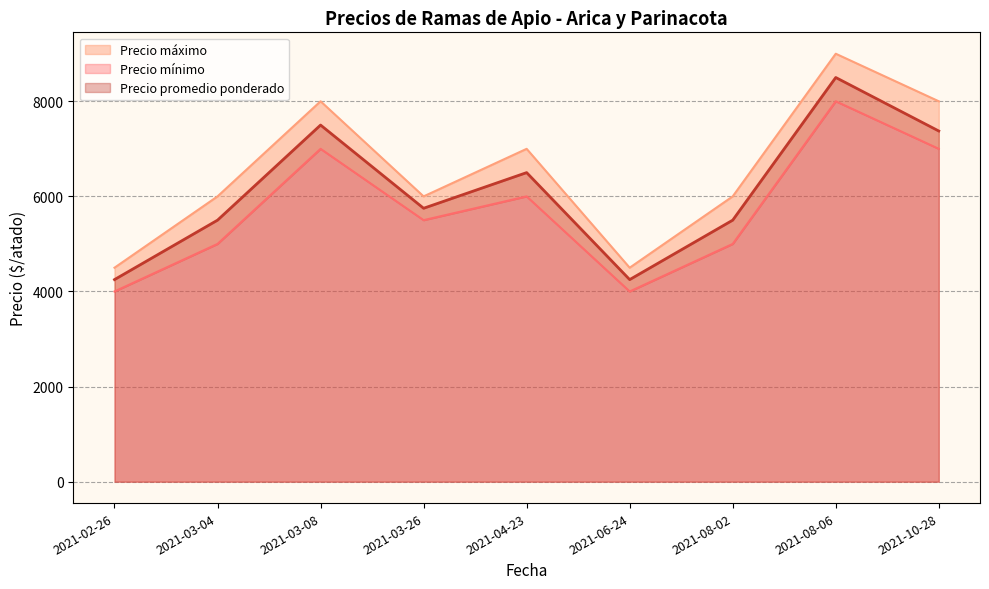

True or false: Precio mínimo has a value of 9435 at 2021-04-23.

False